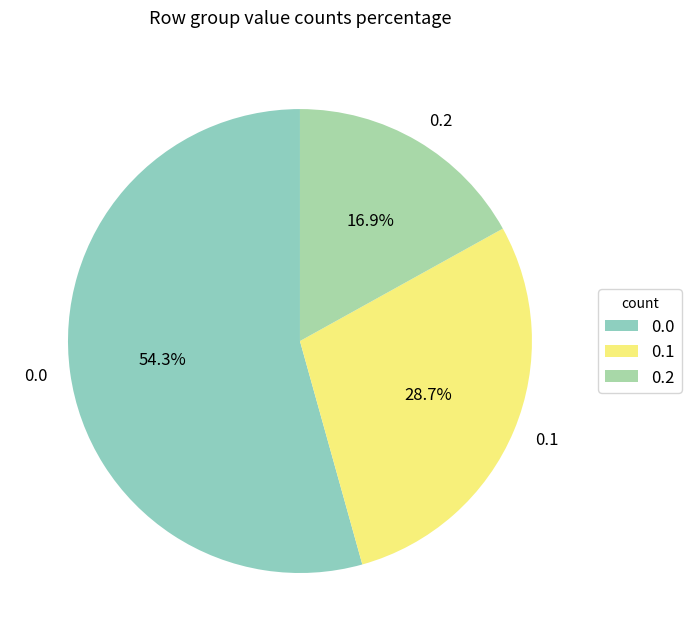

What percentage is NOT represented by 0.1?

71.3%